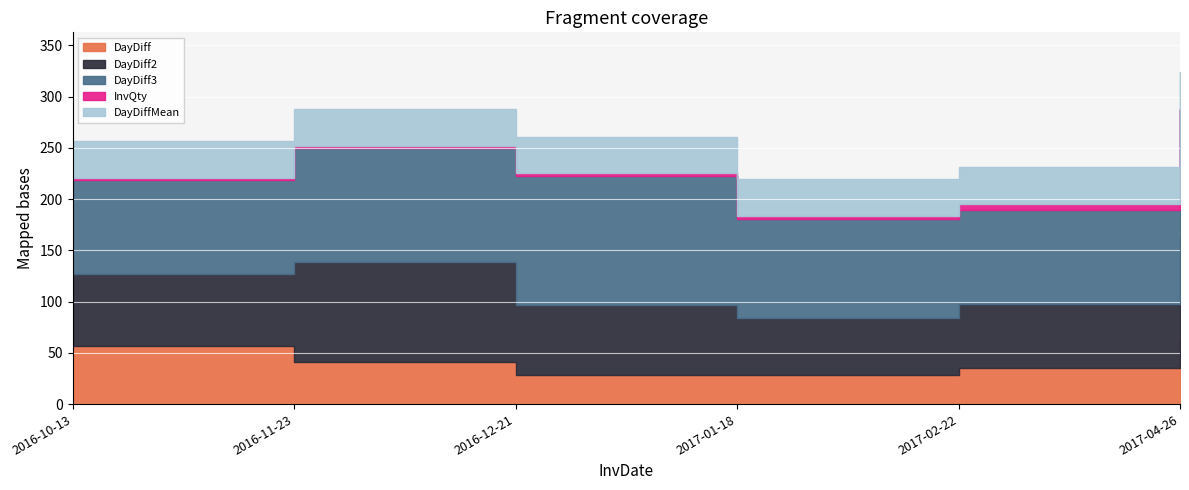

Reading left to right, transcribe all the data shown in this chart.

DayDiff: 57.0	41.0	28.0	28.0	35.0	63.0
DayDiff2: 70.0	98.0	69.0	56.0	63.0	98.0
DayDiff3: 92.0	111.0	126.0	97.0	91.0	126.0
InvQty: 2.0	2.0	2.0	3.0	6.0	1.0
DayDiffMean: 35.9	35.9	35.9	35.9	35.9	35.9